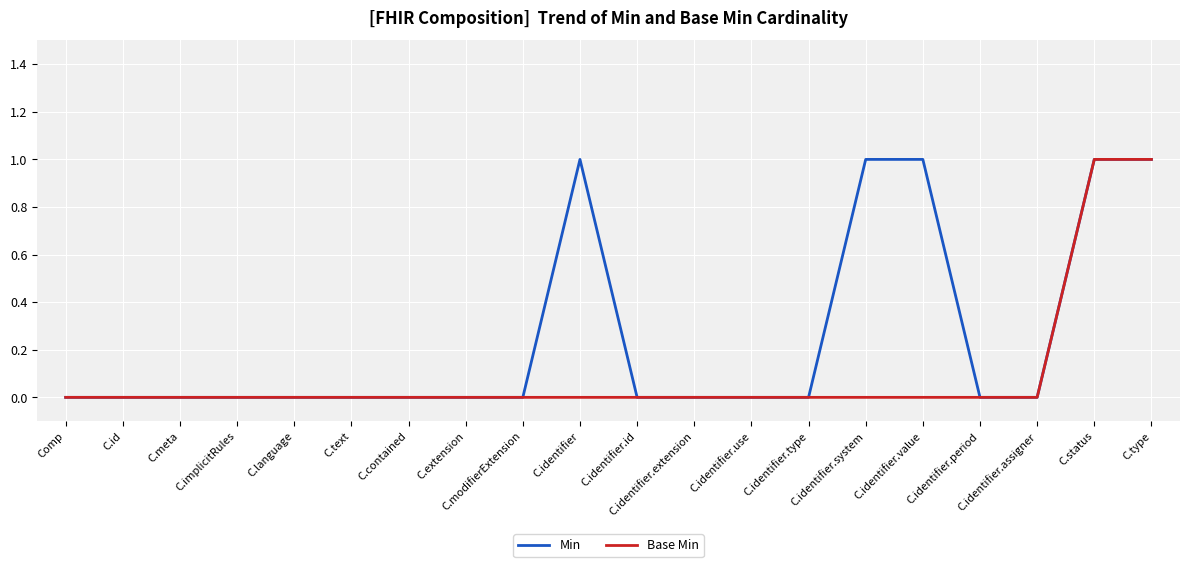

What position from the right is C.identifier.extension?

9